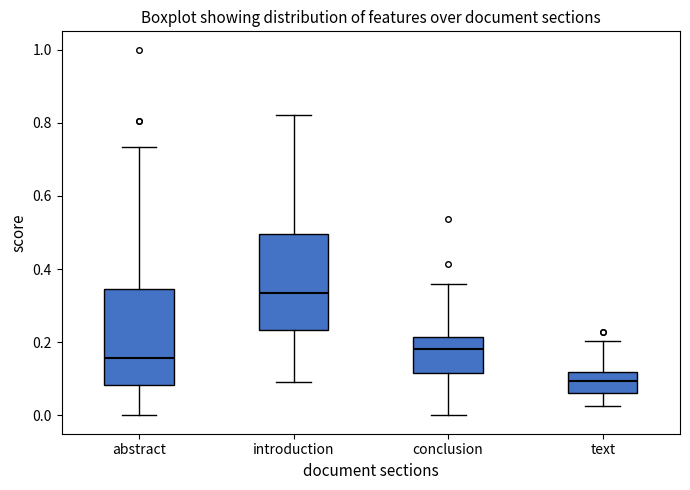

Which box's median line is the lowest?

text